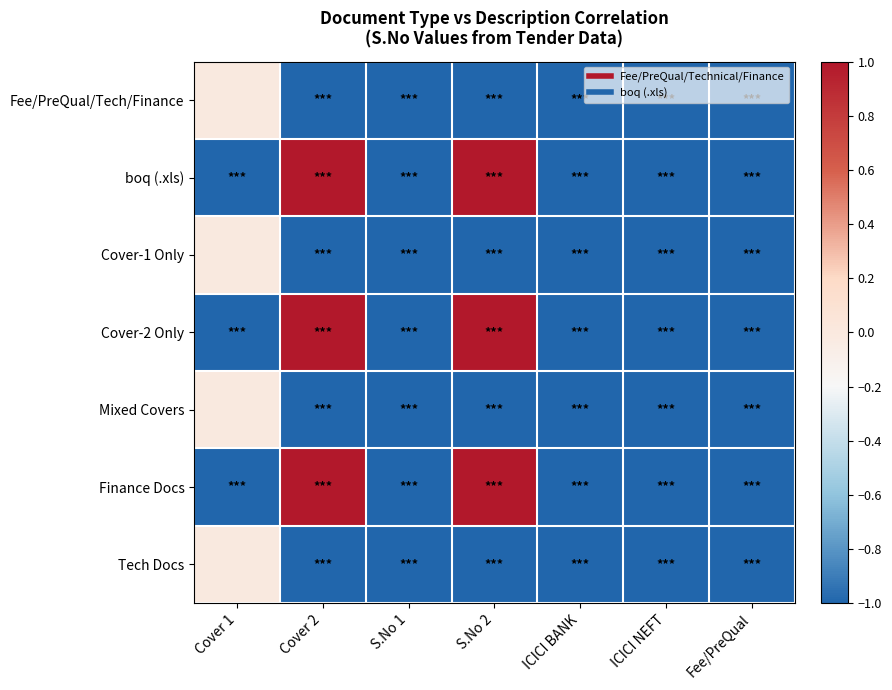

Count the number of categories in the chart.

7